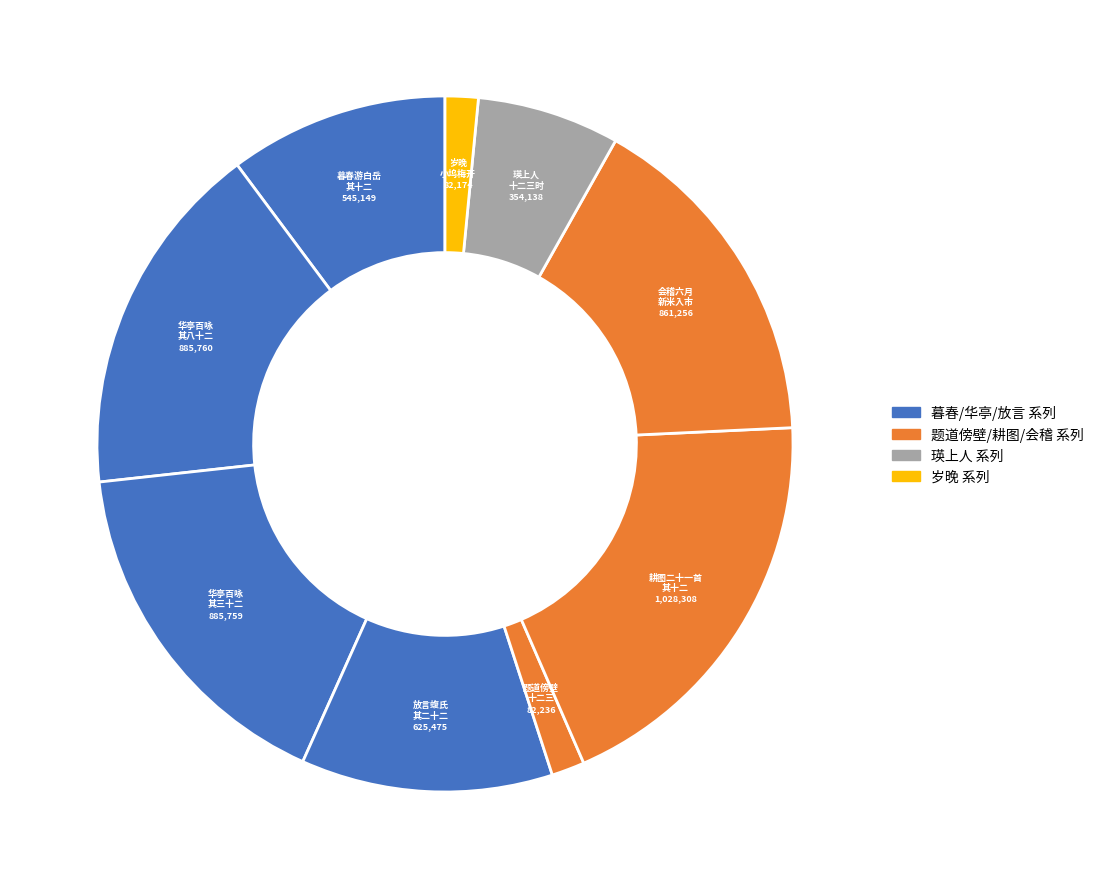

How many segments does this pie chart have?

9